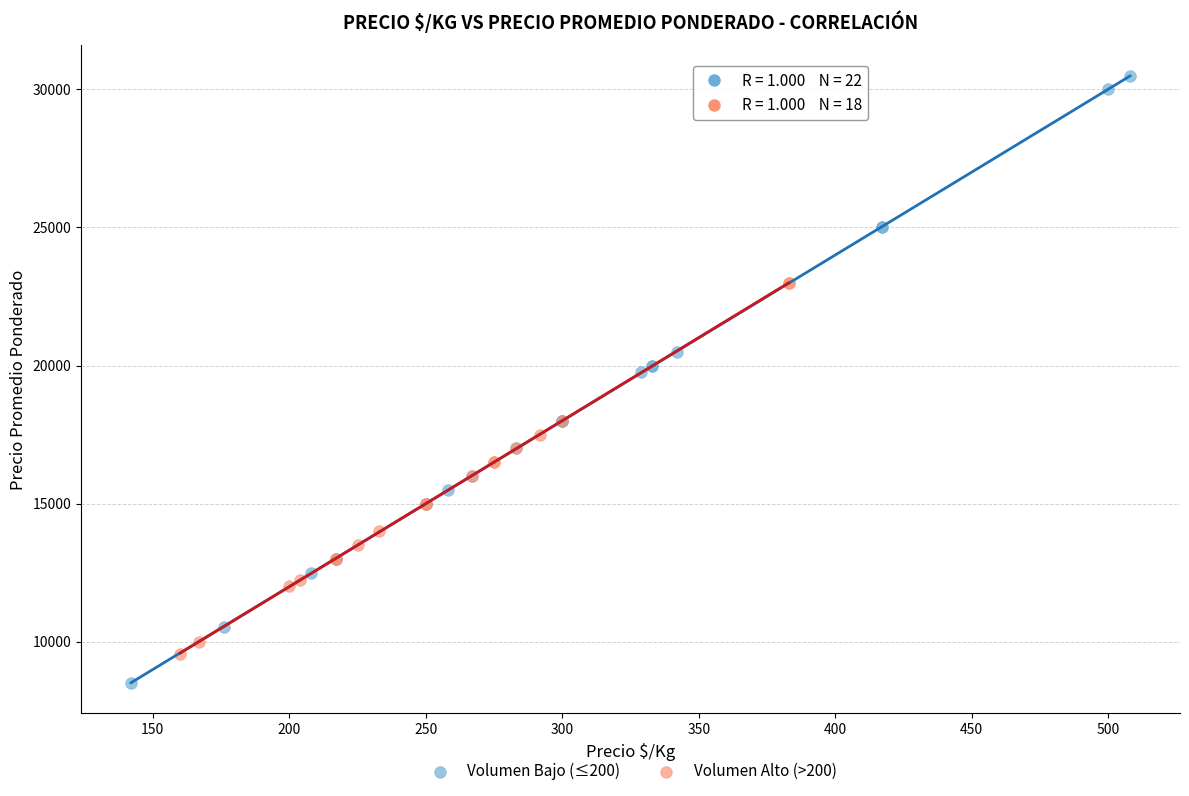

Which series has the largest Y range (max minus min)?

Volumen Bajo (≤200)